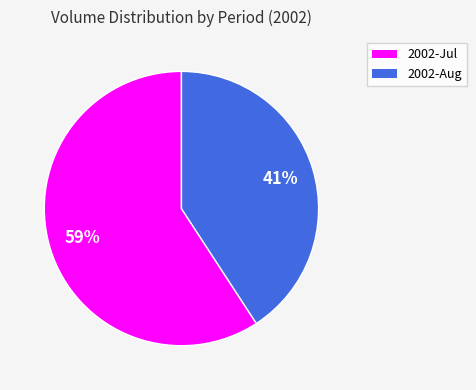

Is there any slice that represents more than half of the pie?

Yes